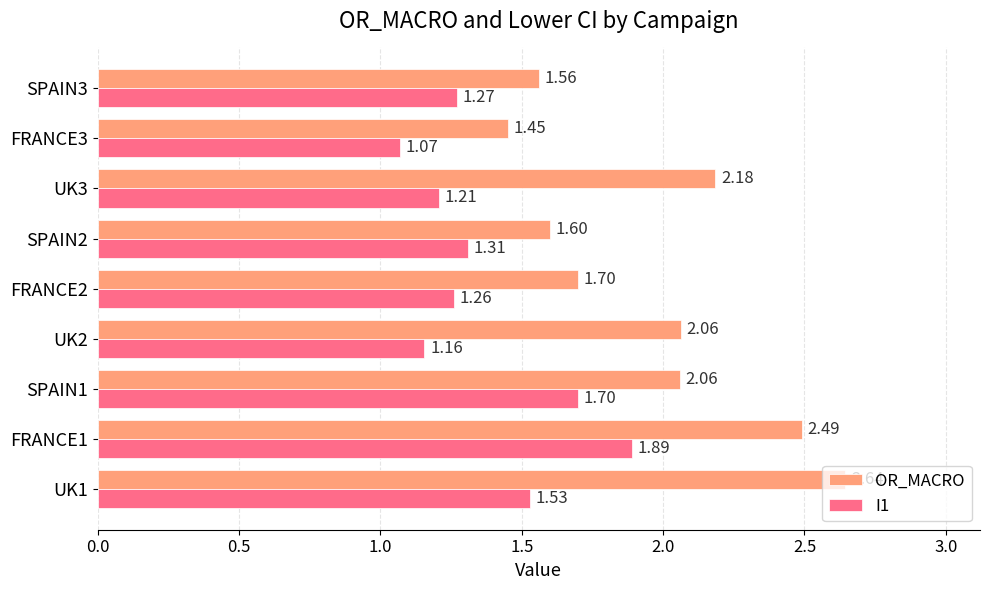

List the series in order of their overall mean, lowest first.

I1, OR_MACRO